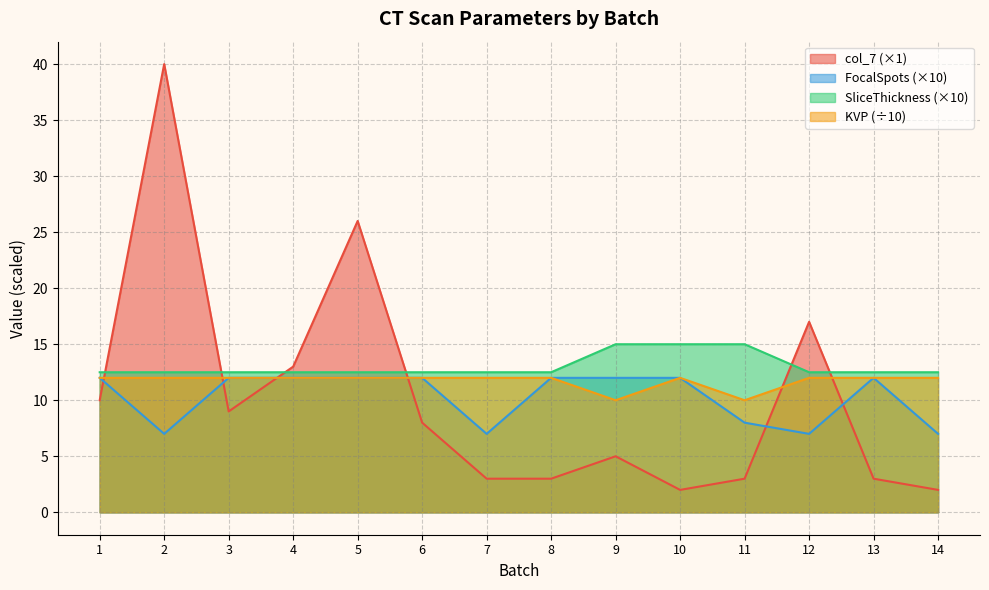

Reading left to right, list all the values displayed in this chart.

col_7: 10.0	40.0	9.0	13.0	26.0	8.0	3.0	3.0	5.0	2.0	3.0	17.0	3.0	2.0
FocalSpots: 12.0	7.0	12.0	12.0	12.0	12.0	7.0	12.0	12.0	12.0	8.0	7.0	12.0	7.0
SliceThickness: 12.5	12.5	12.5	12.5	12.5	12.5	12.5	12.5	15.0	15.0	15.0	12.5	12.5	12.5
KVP: 12.0	12.0	12.0	12.0	12.0	12.0	12.0	12.0	10.0	12.0	10.0	12.0	12.0	12.0